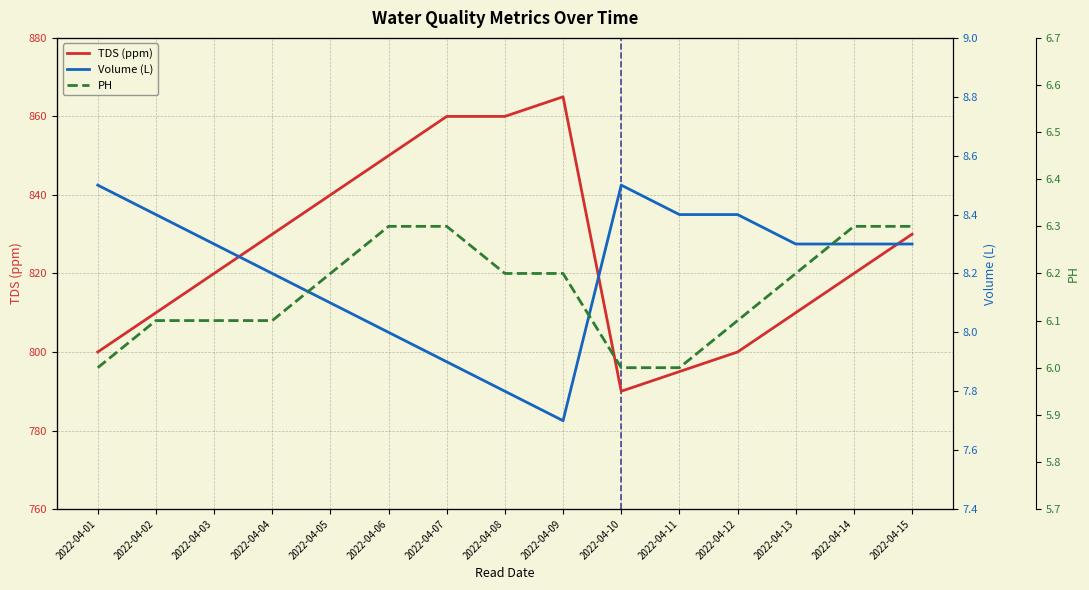

The Volume (L) series shows 8.0 at 2022-04-06. True or false?

True